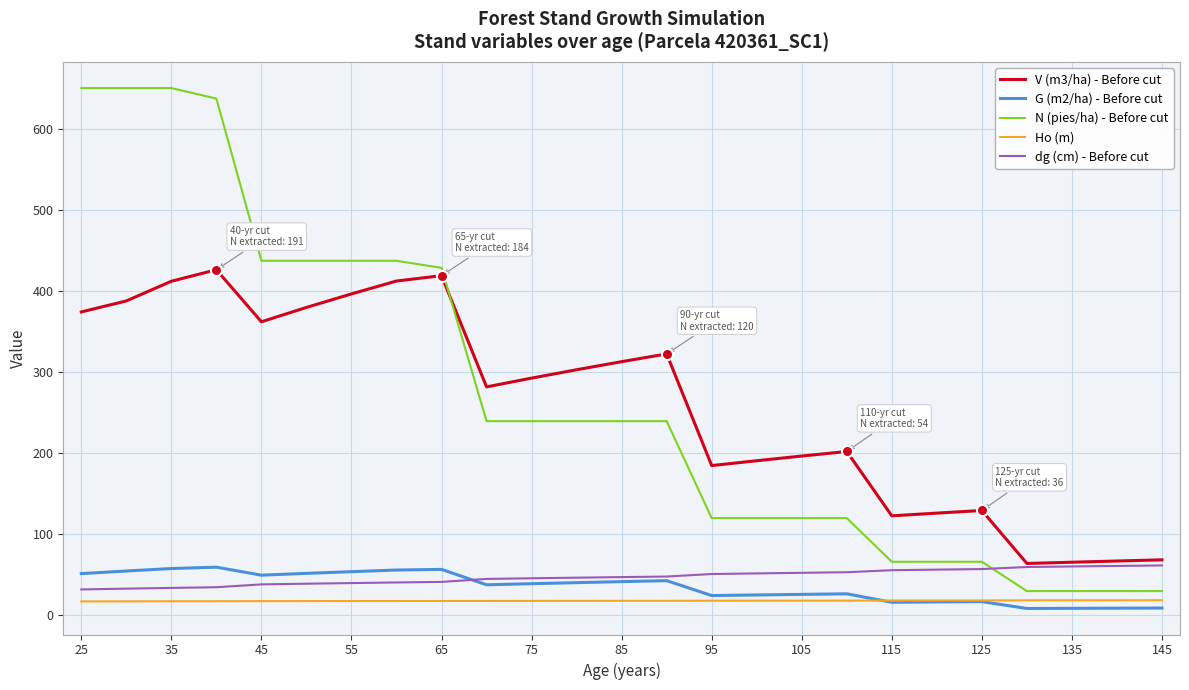

What is the difference between the maximum and minimum values in the Ho (m) series?

1.4